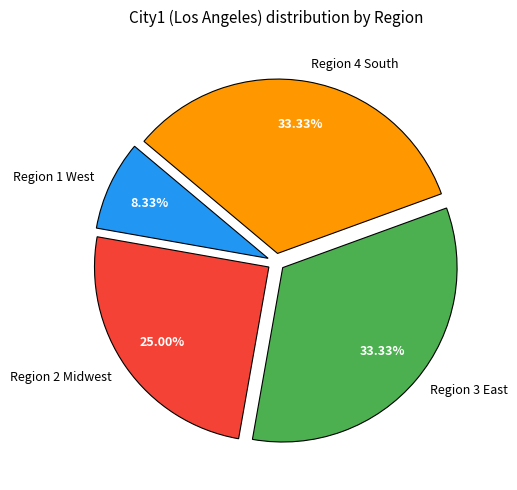

To the nearest percent, what portion does Region 2 Midwest represent?

25%